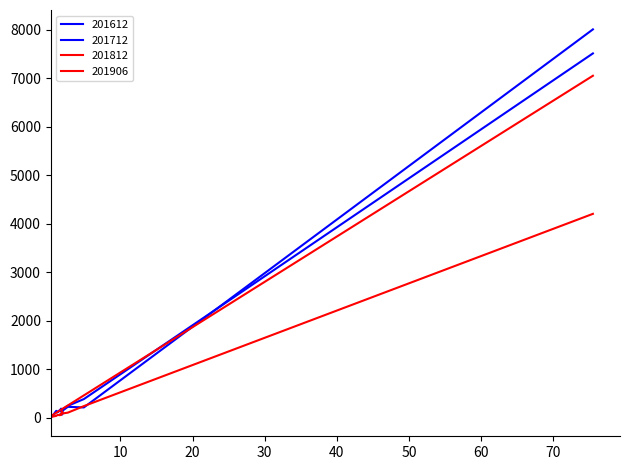

How many lines are shown in the chart?

4